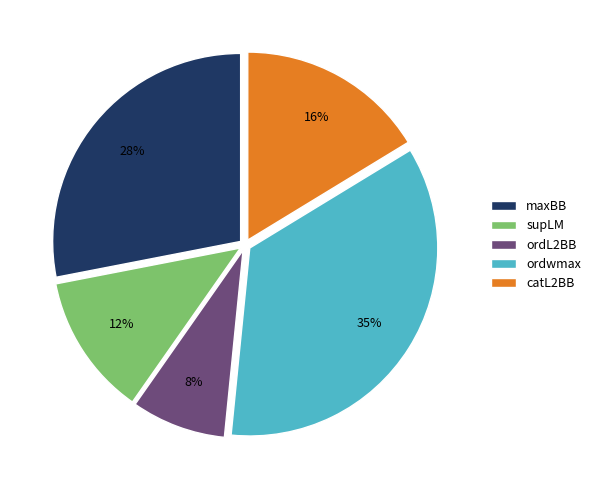

Between ordwmax and maxBB, which is larger?

ordwmax